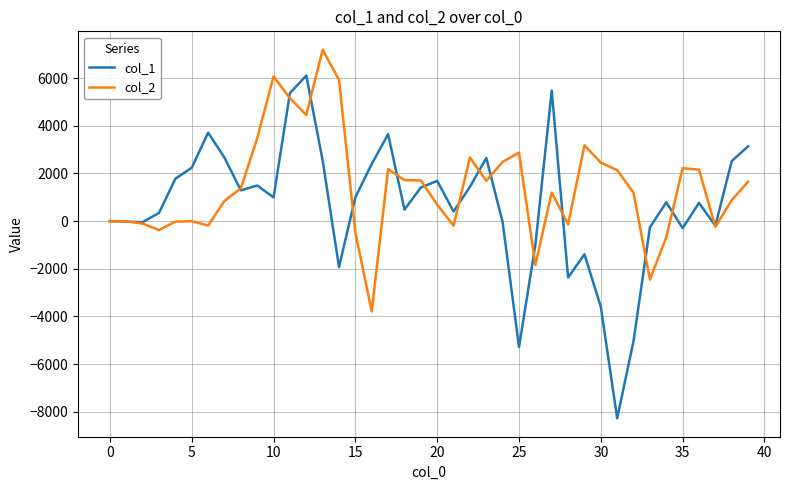

Rank the series by their average value, from lowest to highest.

col_1, col_2